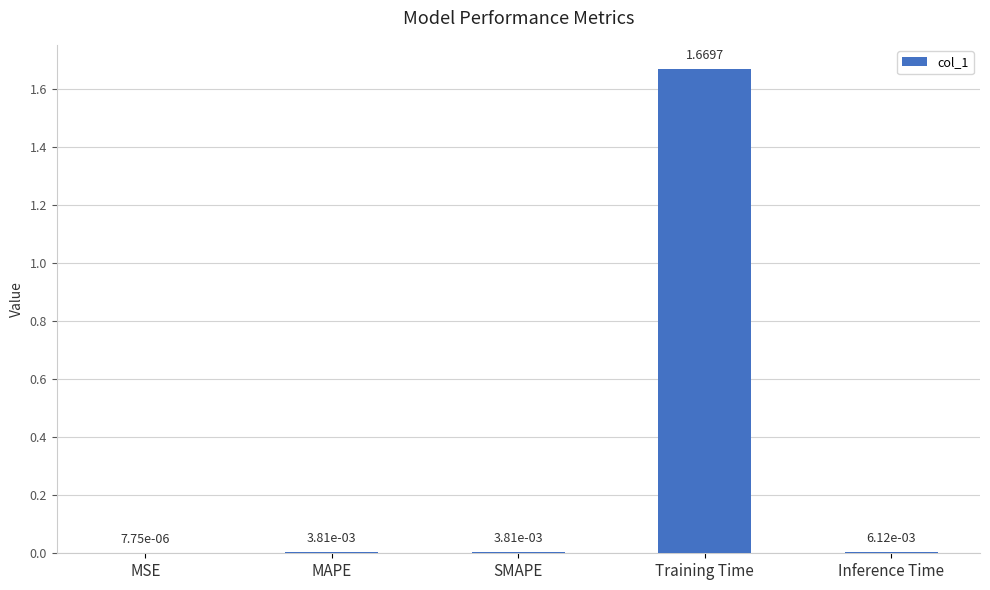

At which category does the chart reach its peak across all series?

Training Time